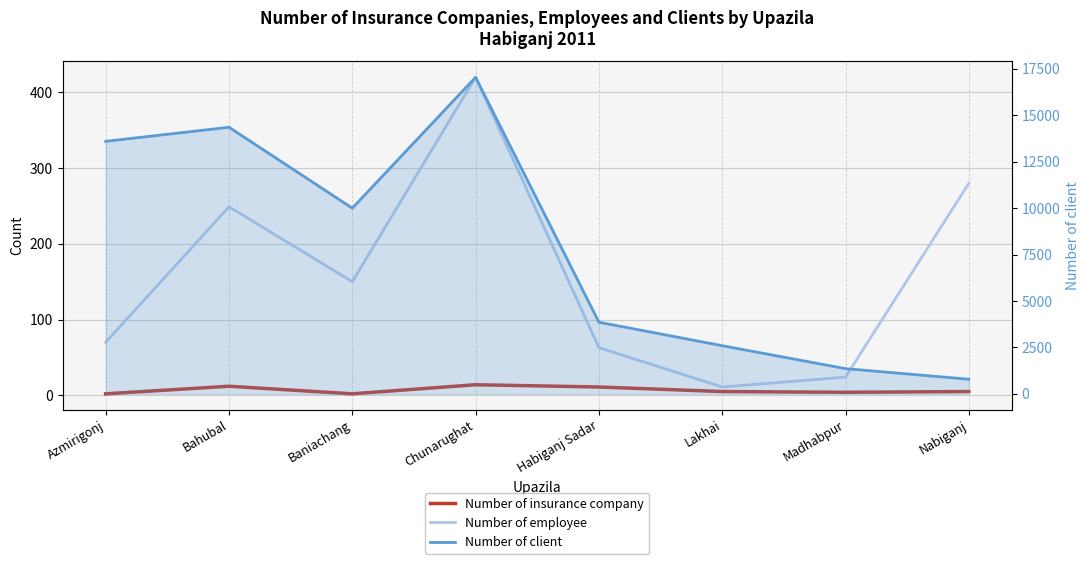

At which category does the chart reach its minimum across all series?

Azmirigonj